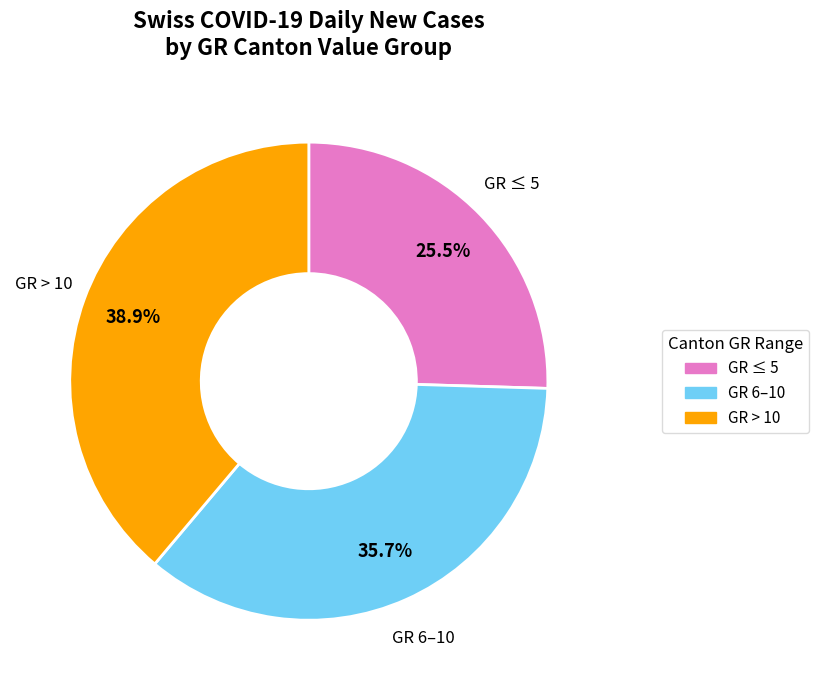

How many slices are in this pie chart?

3